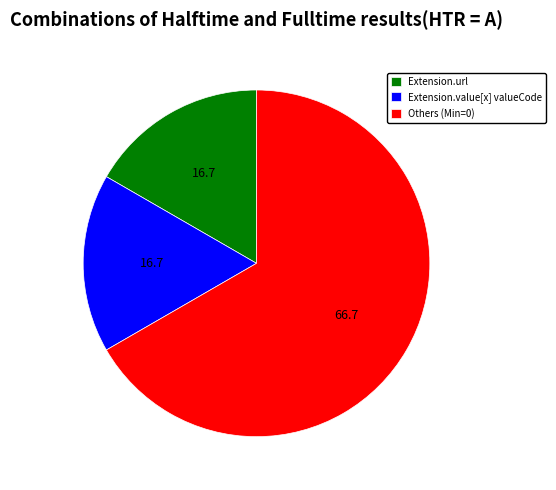

Combined, do Others (Min=0) and Extension.url account for over 50%?

Yes